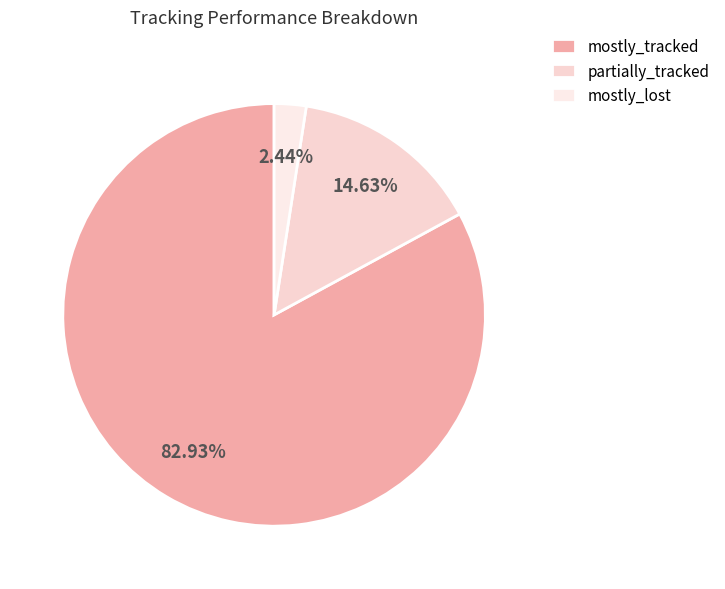

To the nearest percent, what is the difference between the mostly_lost and partially_tracked slice percentages?

12%